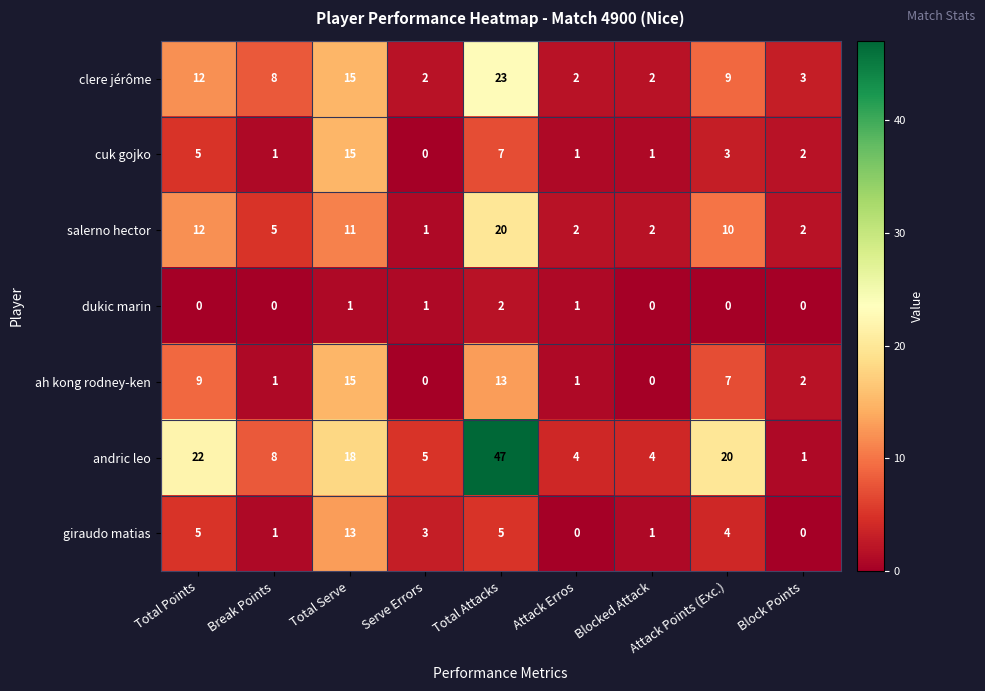

Which series has the widest spread of values?

andric leo